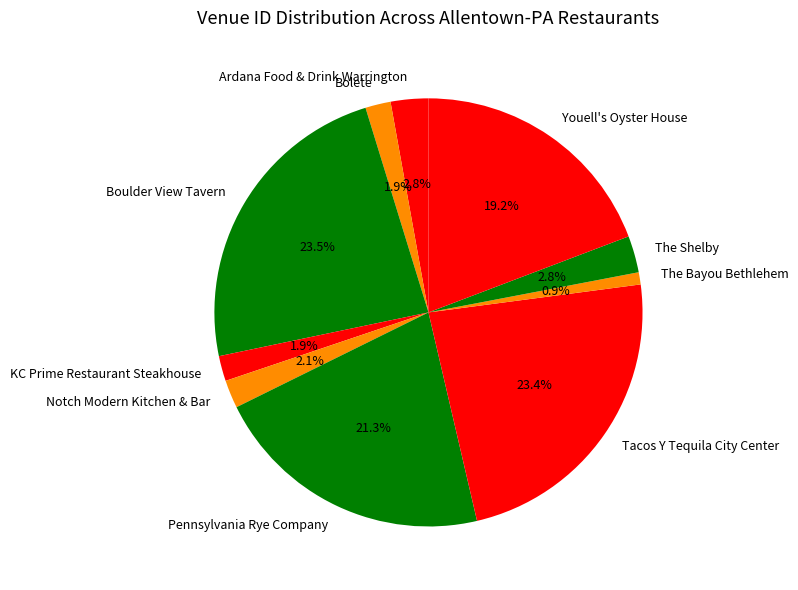

True or false: Boulder View Tavern accounts for 10% of the total.

False